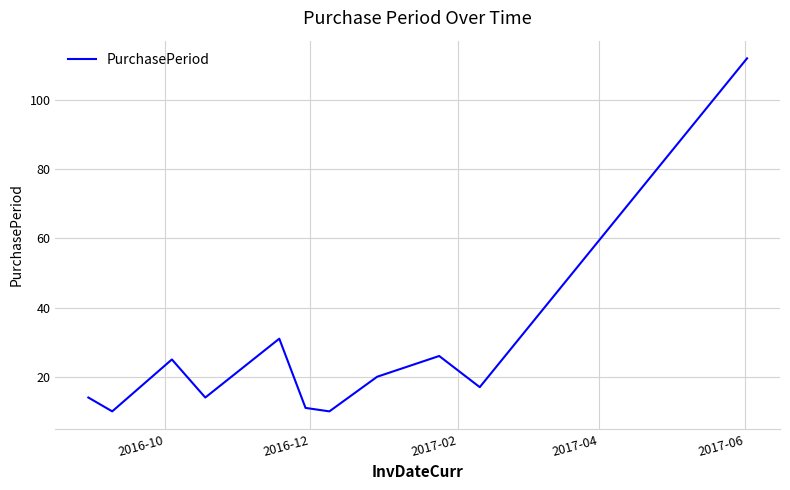

What is the smallest value displayed?

10